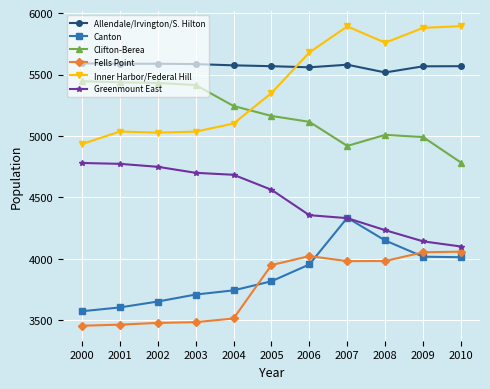

What is the value of the Canton point at the 3rd from the left?

3652